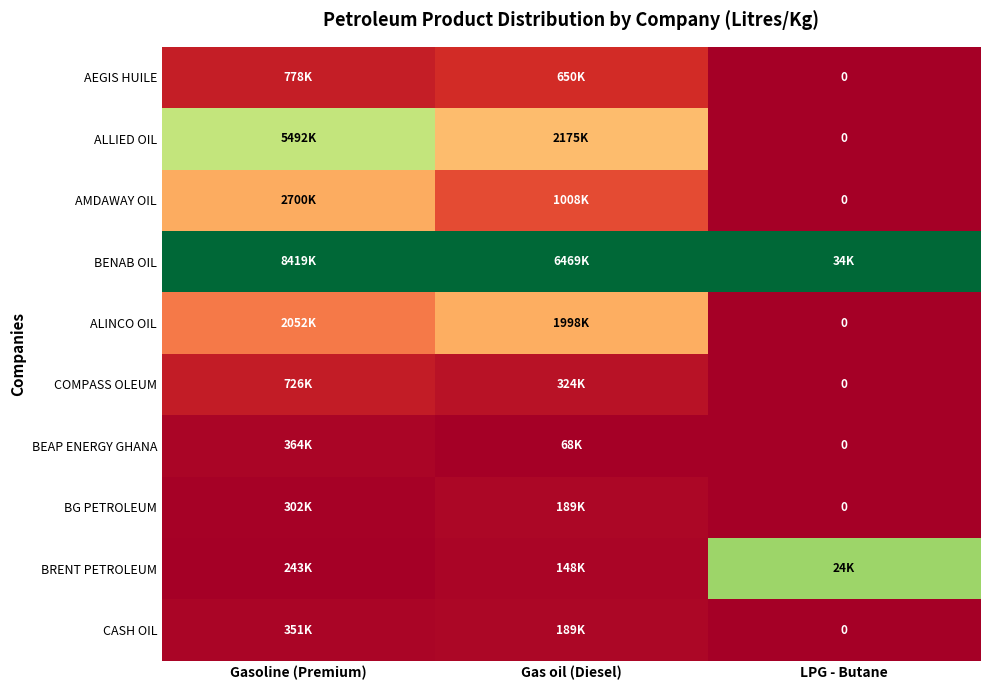

Which label corresponds to the largest value in the chart?

Gasoline (Premium)